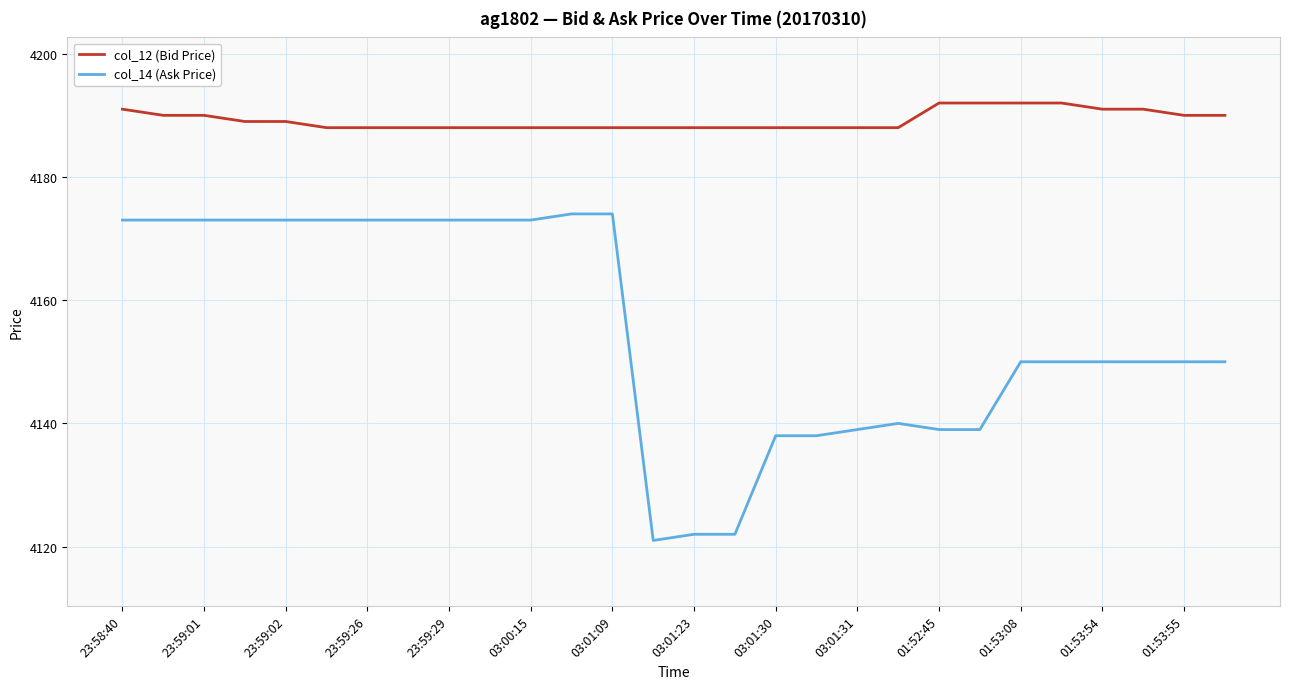

True or false: col_12 (Bid Price) and col_14 (Ask Price) intersect in this chart.

False